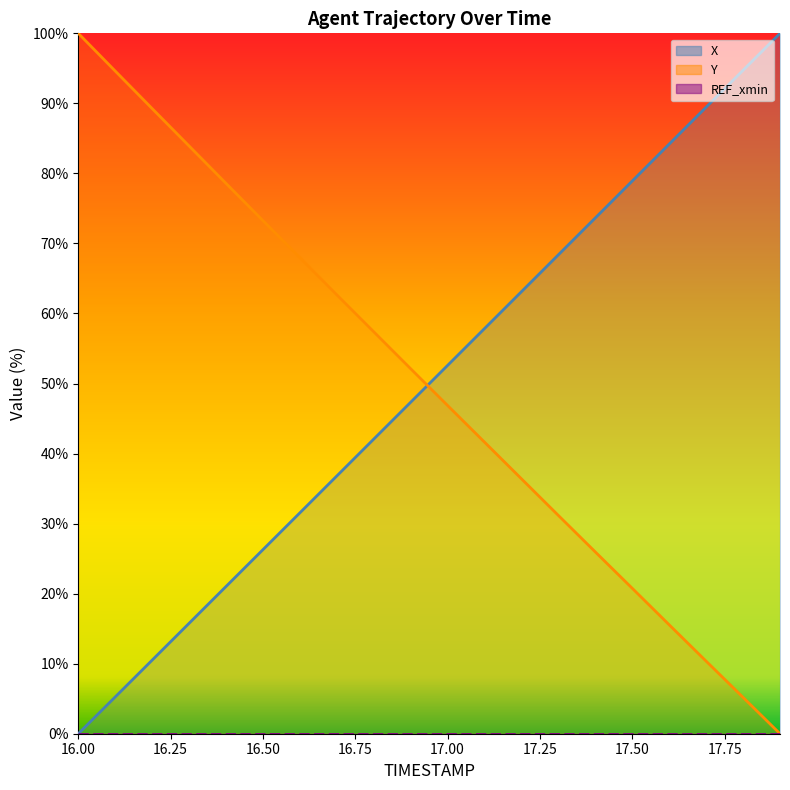

Read the X value at 17.3.

68.4